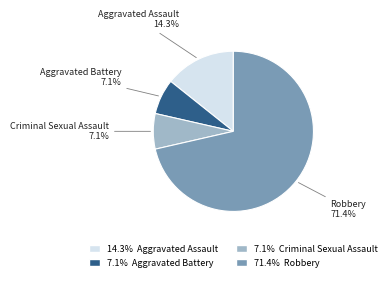

What is the ratio of the value at Aggravated Battery to the value at Aggravated Assault?

0.5